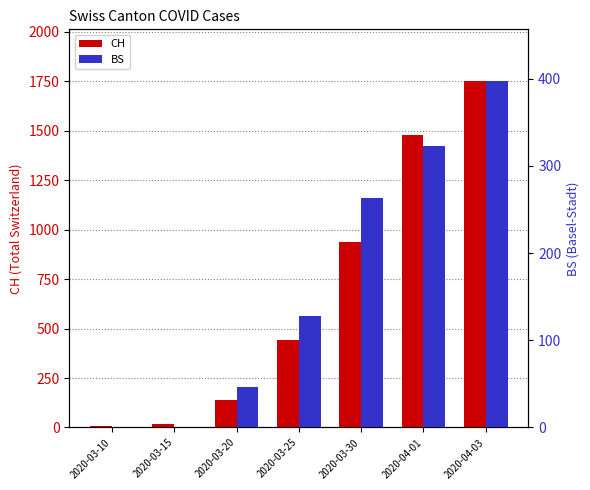

Reading left to right, list all the values displayed in this chart.

CH: 2020-03-10=7	2020-03-15=20	2020-03-20=138	2020-03-25=443	2020-03-30=938	2020-04-01=1478	2020-04-03=1749
BS: 2020-03-10=0	2020-03-15=0	2020-03-20=46	2020-03-25=128	2020-03-30=263	2020-04-01=323	2020-04-03=397